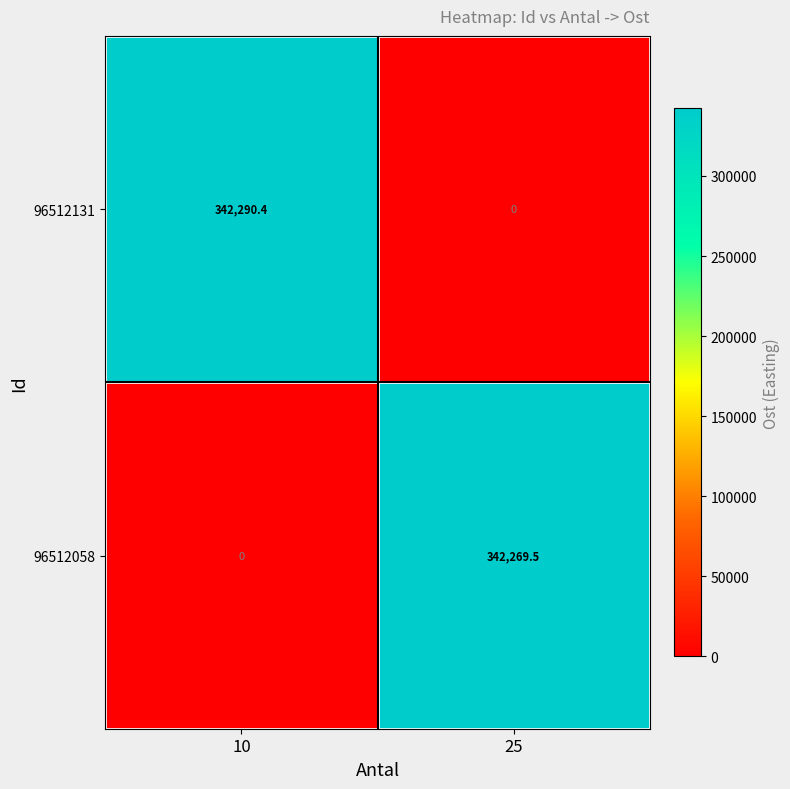

Between 10 and 25, which series saw the biggest shift?

96512131